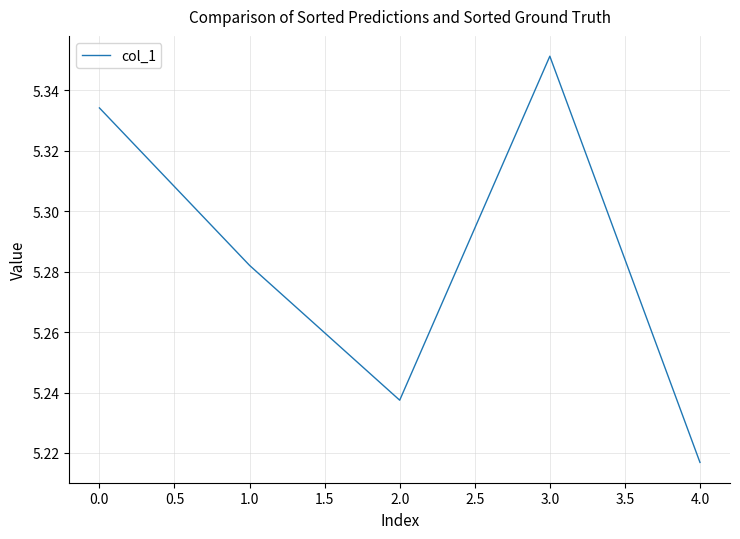

Which label corresponds to the smallest value in the chart?

4.0